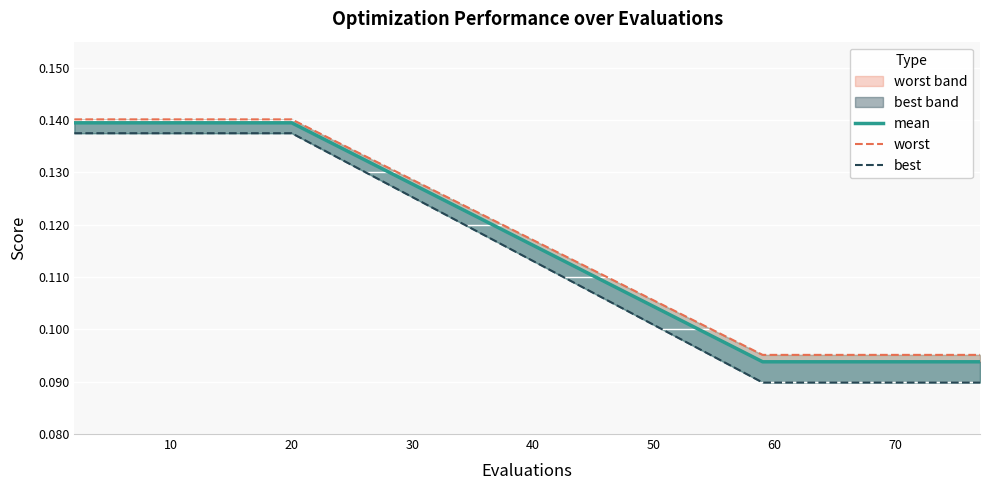

What is the sum of all mean values?

2.3